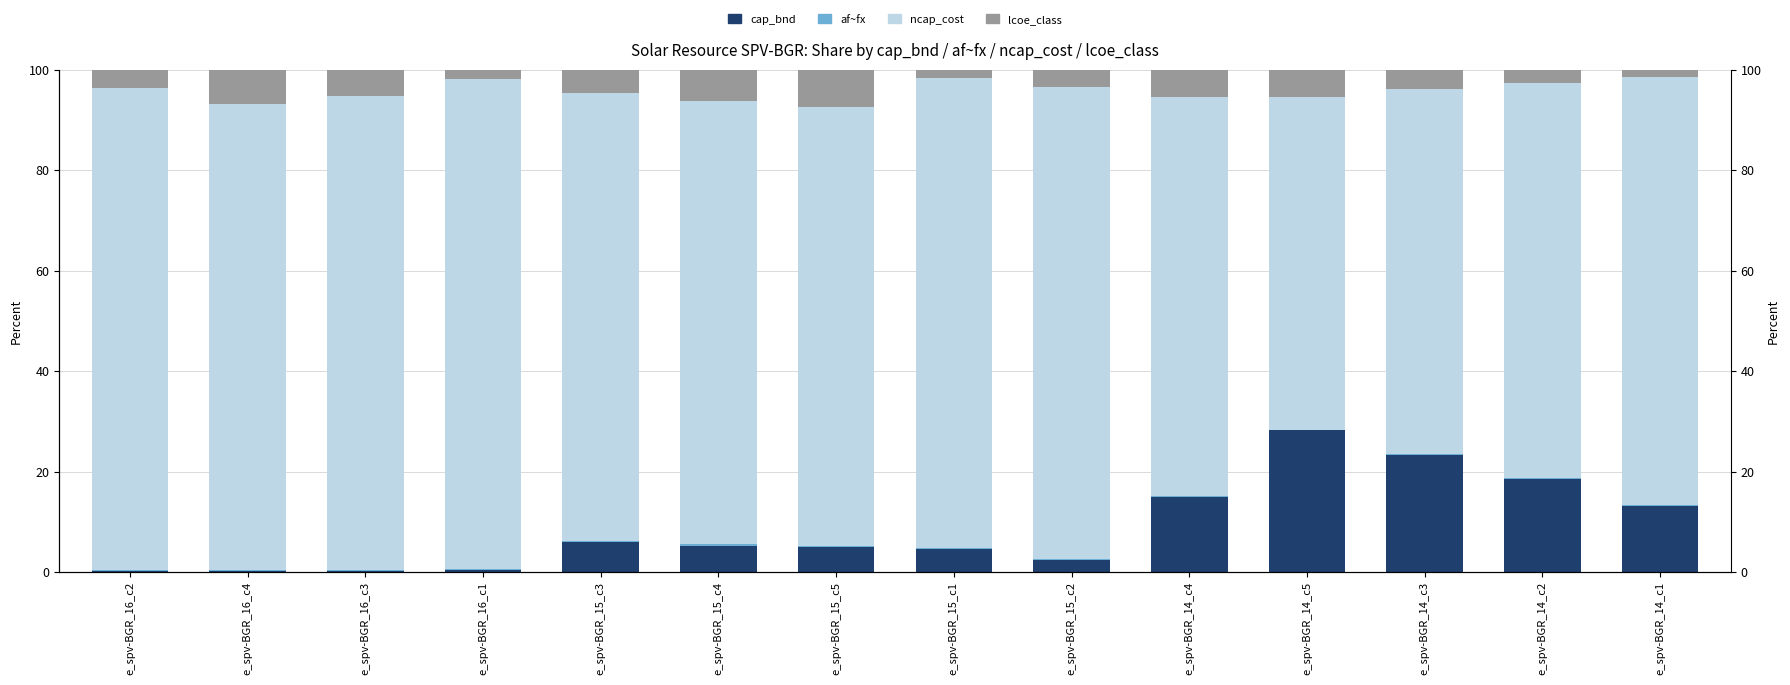

What is the label of the 3rd bar from the right?

e_spv-BGR_14_c3